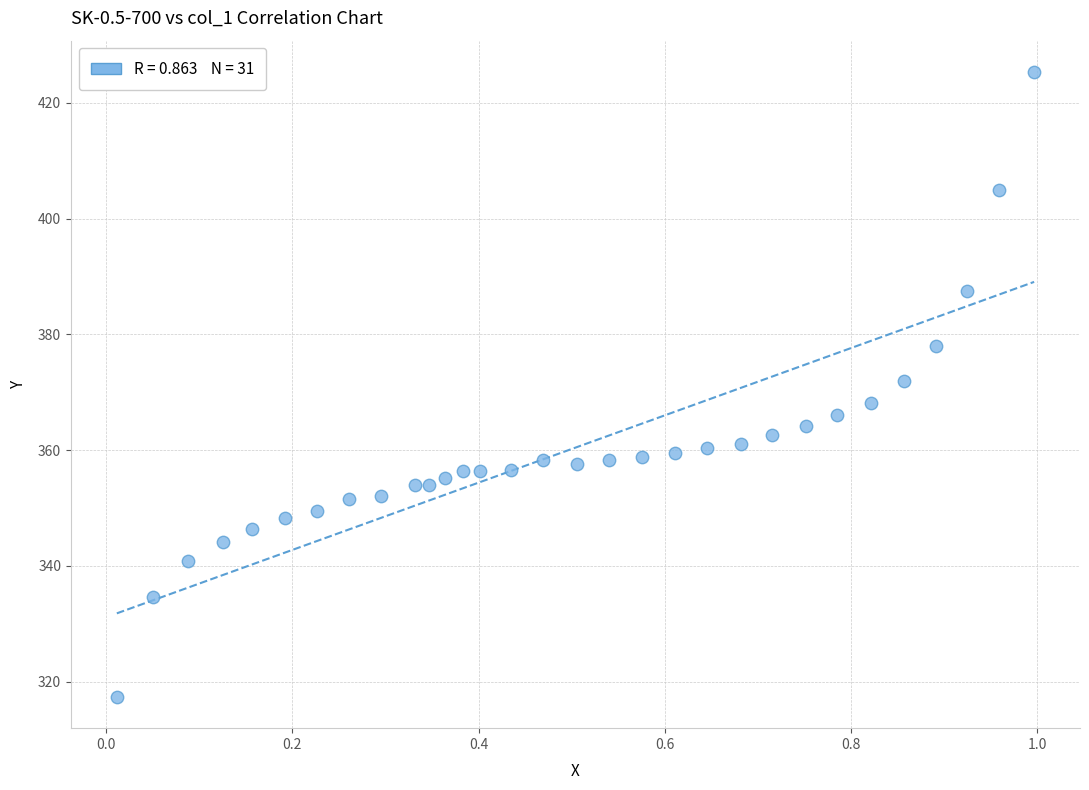

What is the range of Y values (max minus min)?

108.0